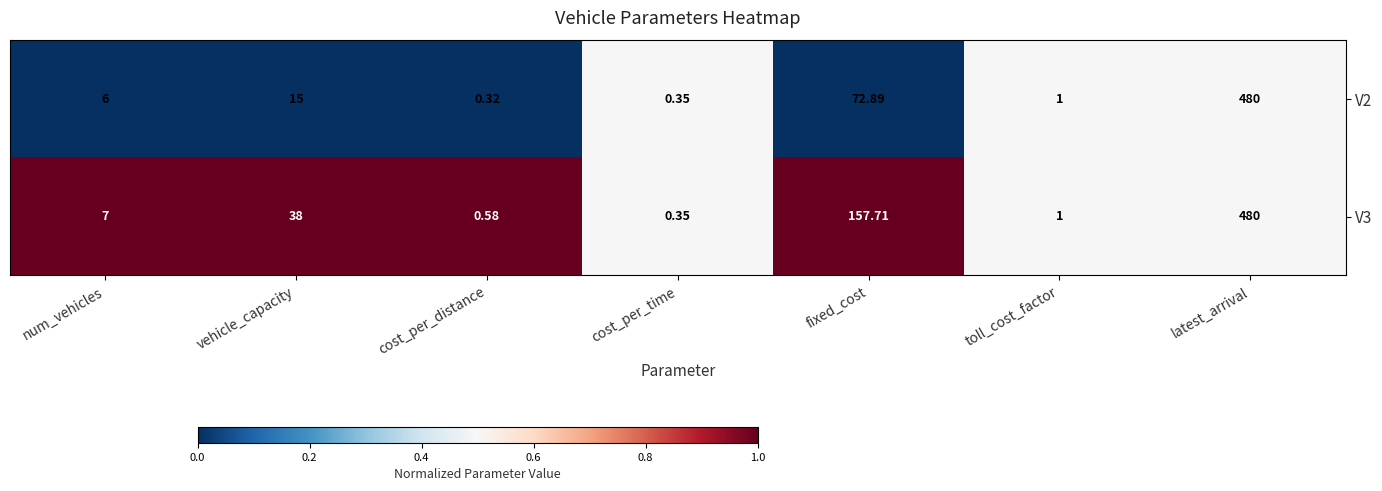

Which series has the largest total across all categories?

V3